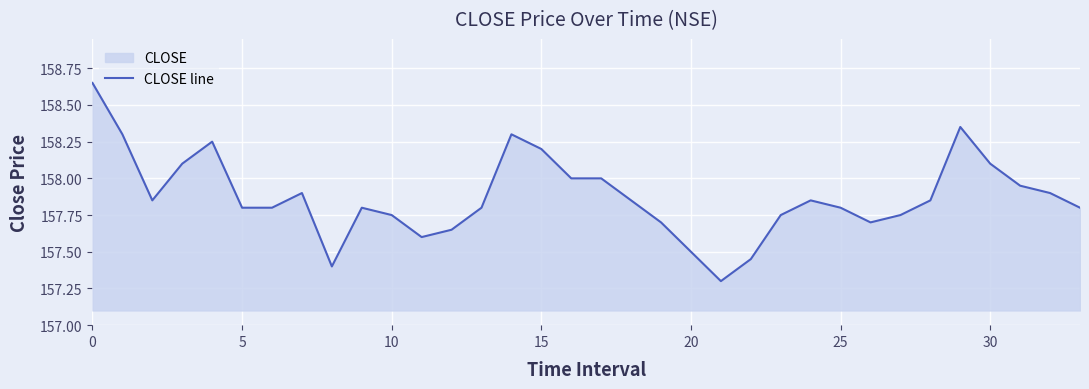

Approximately how many times larger is the value at 23 compared to 33?

1.0